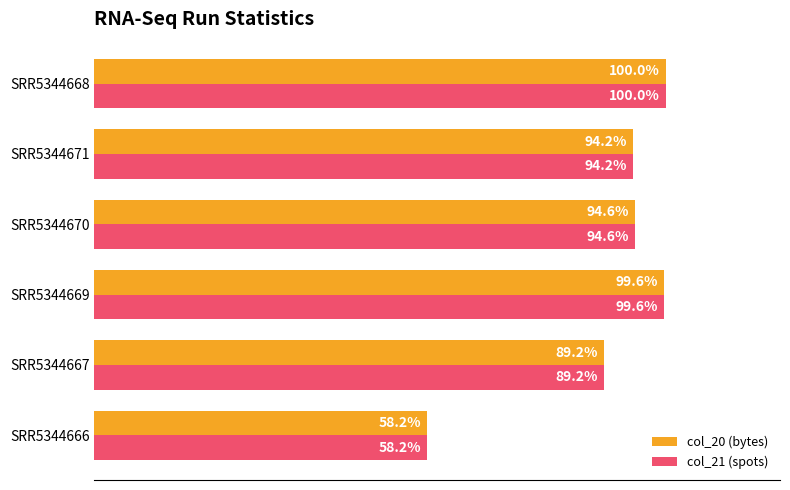

Which label corresponds to the smallest value in the chart?

SRR5344666